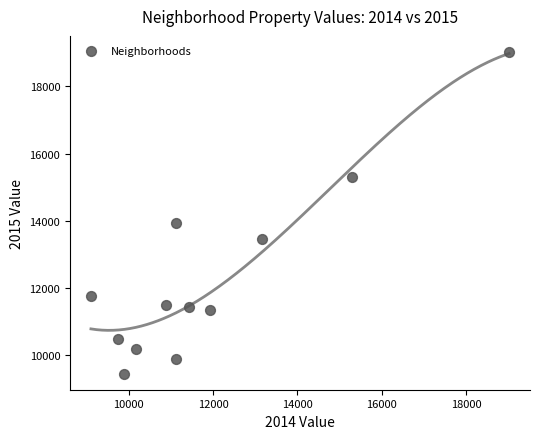

What Y value in the scatter plot is closest to 14239?

13927.0